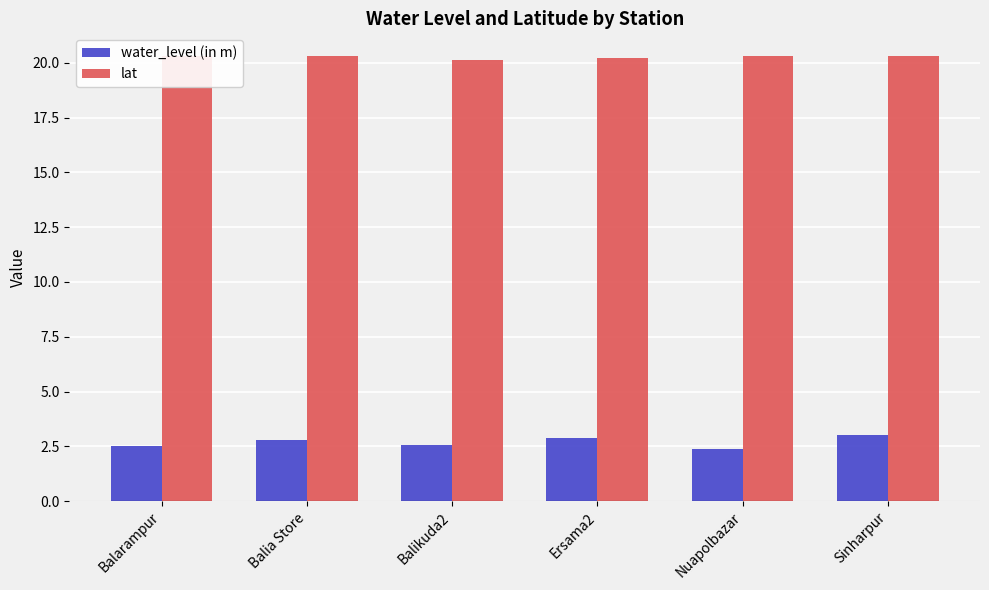

Read the lat value at Balia Store.

20.3